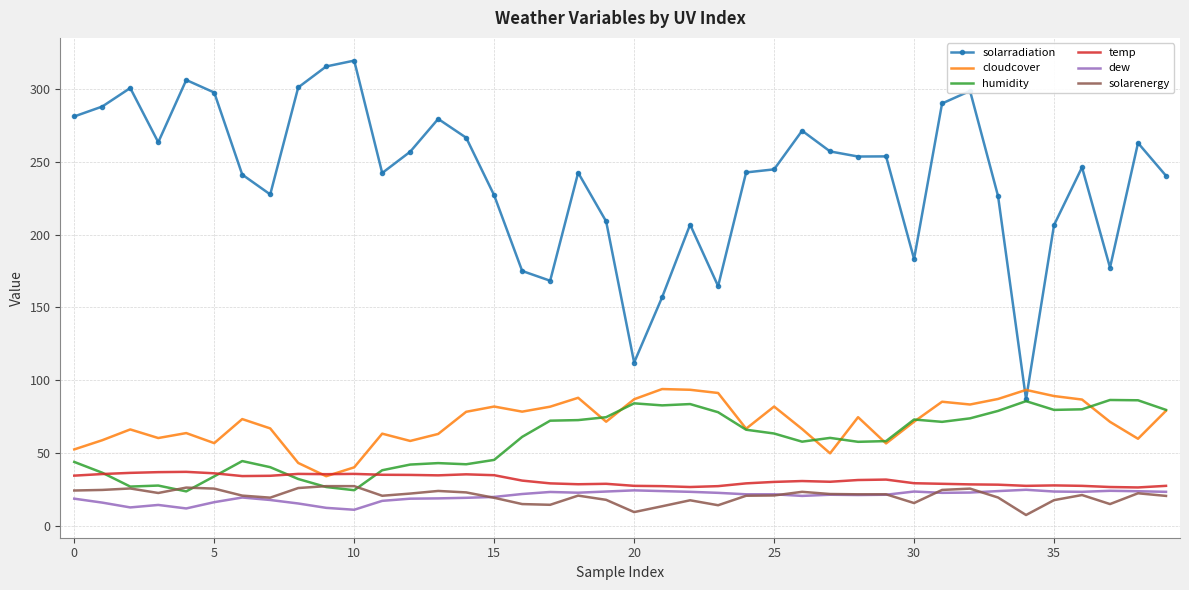

What is the smallest value displayed?

7.6